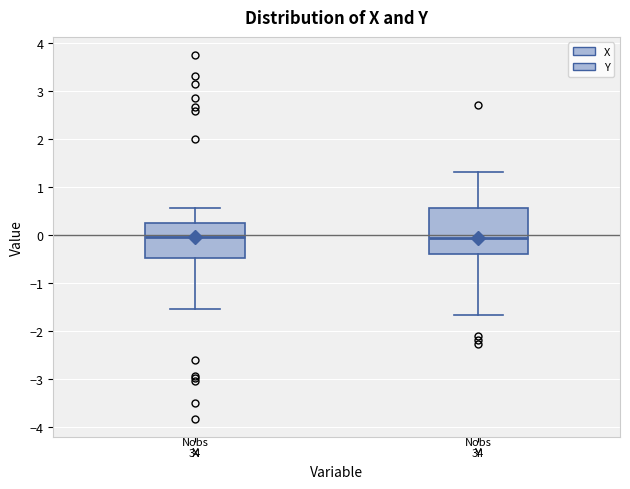

Reading left to right, transcribe this box plot: for each box, give where its median line is, the range the box spans, and where its two whiskers end, as read against the y-axis. The values are not printed on the chart, so give them approximately, as read against the axis.

X: median 0.0, box -0.5 to 0.3, whiskers -1.5 to 0.6
Y: median 0.0, box -0.4 to 0.6, whiskers -1.7 to 1.3